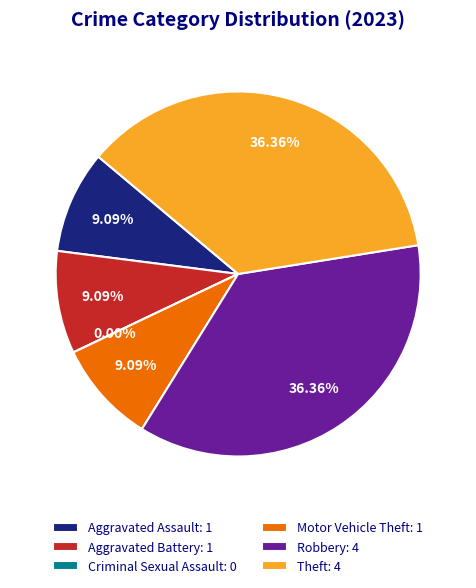

Which category has the biggest portion of the pie?

Robbery